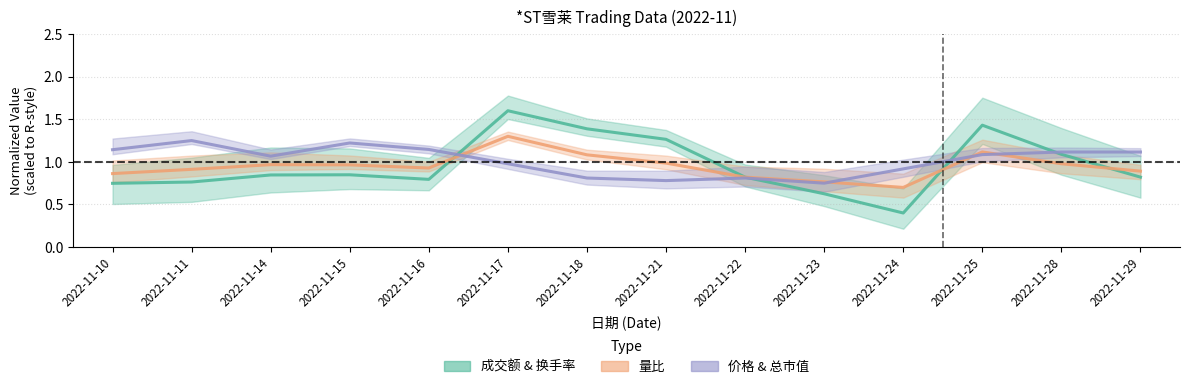

What is the difference between the second highest and minimum values in the 价格 series?

0.5